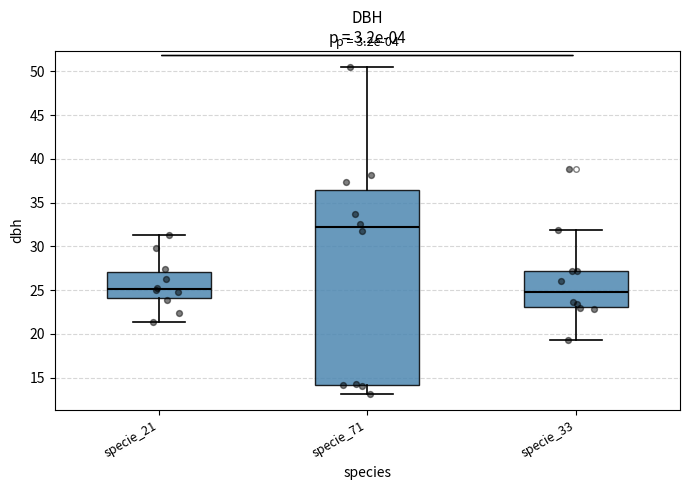

Where does the lower whisker of the box for specie_33 end on the y-axis? The values are not printed on the chart, so give them approximately, as read against the axis.

19.5